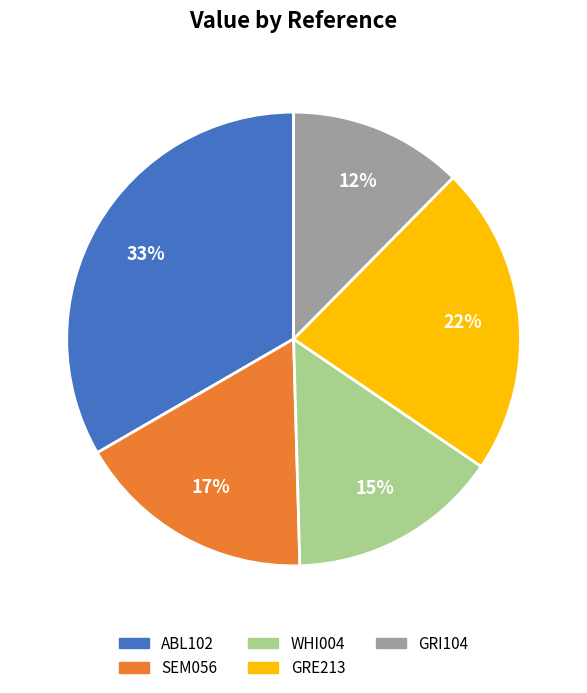

Count the number of slices in the pie.

5